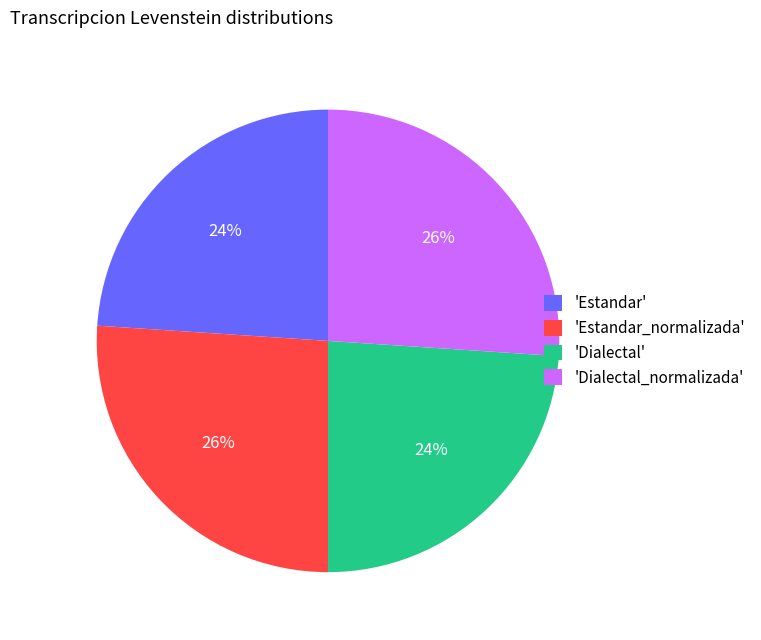

Does 'Estandar_normalizada' account for over 50% of the chart?

No